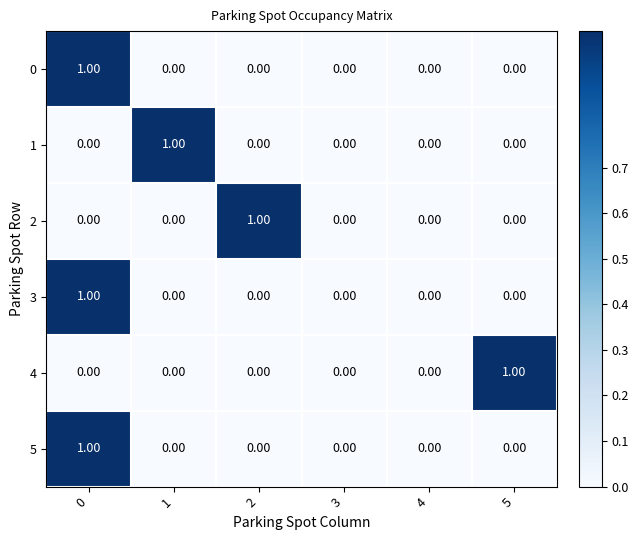

What is the total value across all series at 0?

3